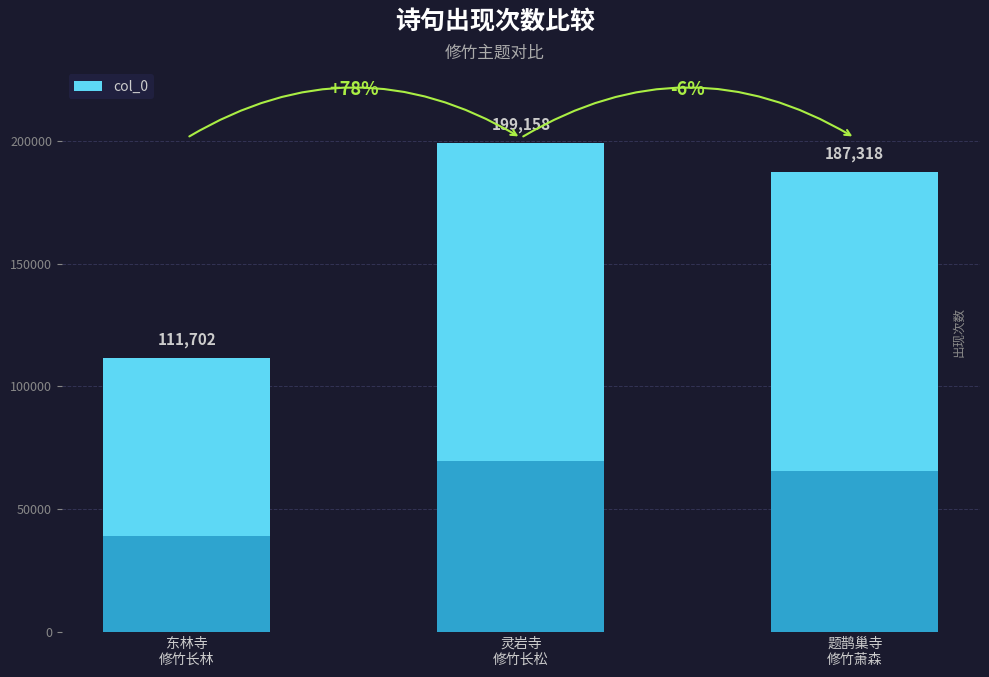

How many bars are there in total?

3